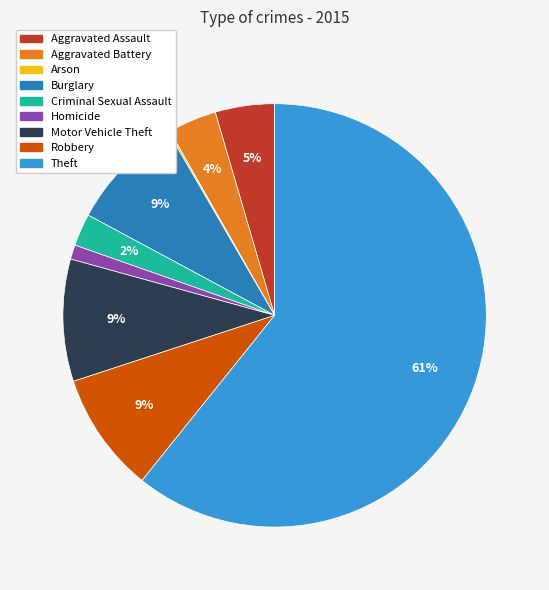

Which category accounts for the majority?

Theft